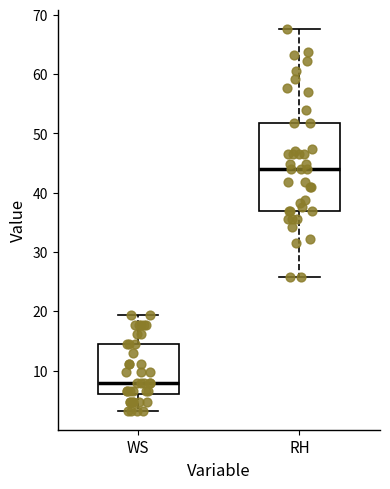

Reading left to right, transcribe this box plot: for each box, give where its median line is, the range the box spans, and where its two whiskers end, as read against the y-axis. The values are not printed on the chart, so give them approximately, as read against the axis.

WS: median 8, box 6 to 14, whiskers 3 to 19
RH: median 44, box 37 to 52, whiskers 26 to 68